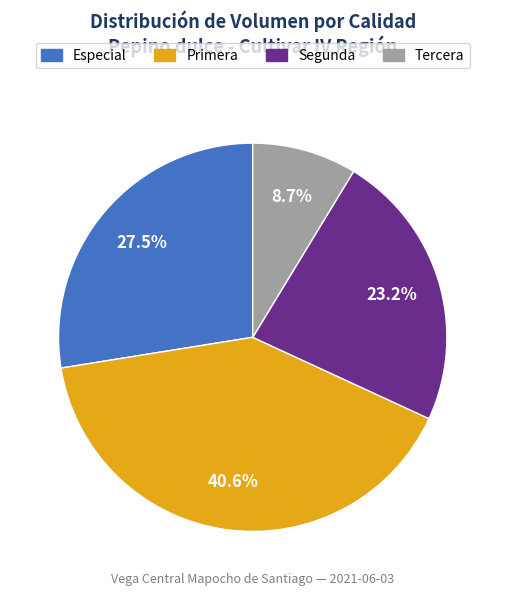

How many slices are in this pie chart?

4